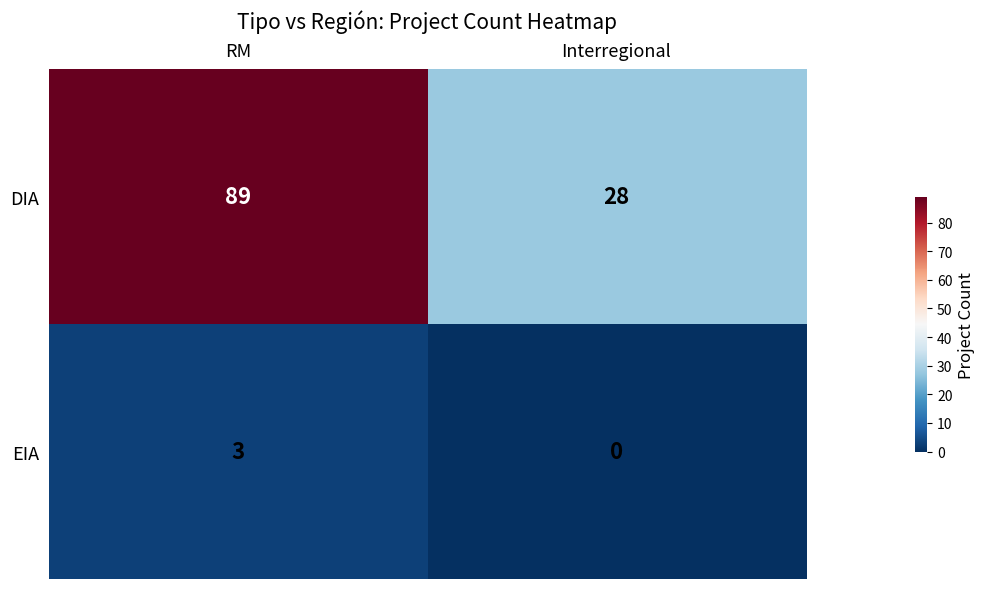

At how many categories does at least one series exceed 42?

1